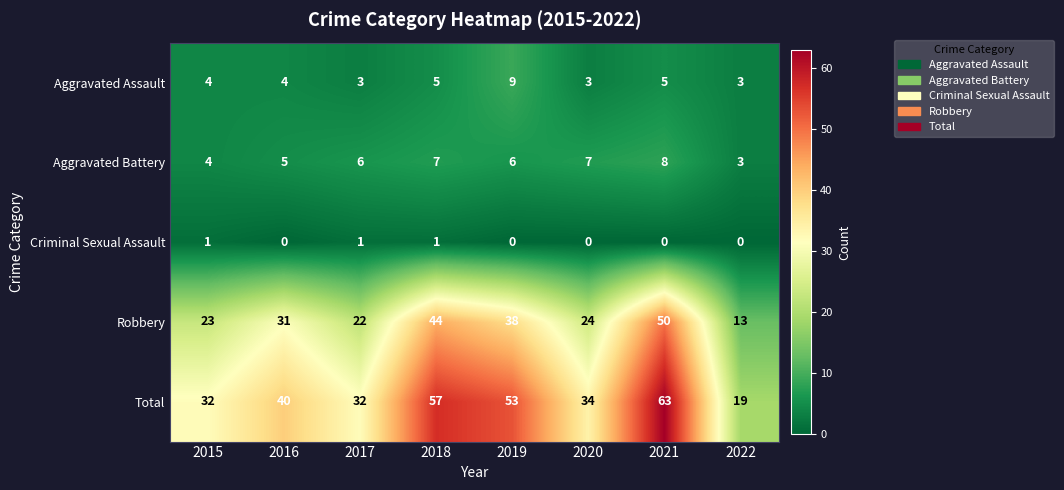

What value does the Aggravated Assault series have at 2021?

5